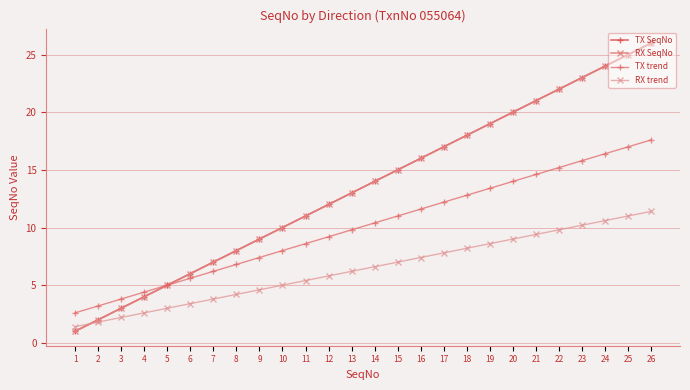

Reading left to right, what are all the values shown in this chart?

TX SeqNo: 1.0	2.0	3.0	4.0	5.0	6.0	7.0	8.0	9.0	10.0	11.0	12.0	13.0	14.0	15.0	16.0	17.0	18.0	19.0	20.0	21.0	22.0	23.0	24.0	25.0	26.0
RX SeqNo: 1.0	2.0	3.0	4.0	5.0	6.0	7.0	8.0	9.0	10.0	11.0	12.0	13.0	14.0	15.0	16.0	17.0	18.0	19.0	20.0	21.0	22.0	23.0	24.0	25.0	26.0
TX trend: 2.6	3.2	3.8	4.4	5.0	5.6	6.2	6.8	7.4	8.0	8.6	9.2	9.8	10.4	11.0	11.6	12.2	12.8	13.4	14.0	14.6	15.2	15.8	16.4	17.0	17.6
RX trend: 1.4	1.8	2.2	2.6	3.0	3.4	3.8	4.2	4.6	5.0	5.4	5.8	6.2	6.6	7.0	7.4	7.8	8.2	8.6	9.0	9.4	9.8	10.2	10.6	11.0	11.4